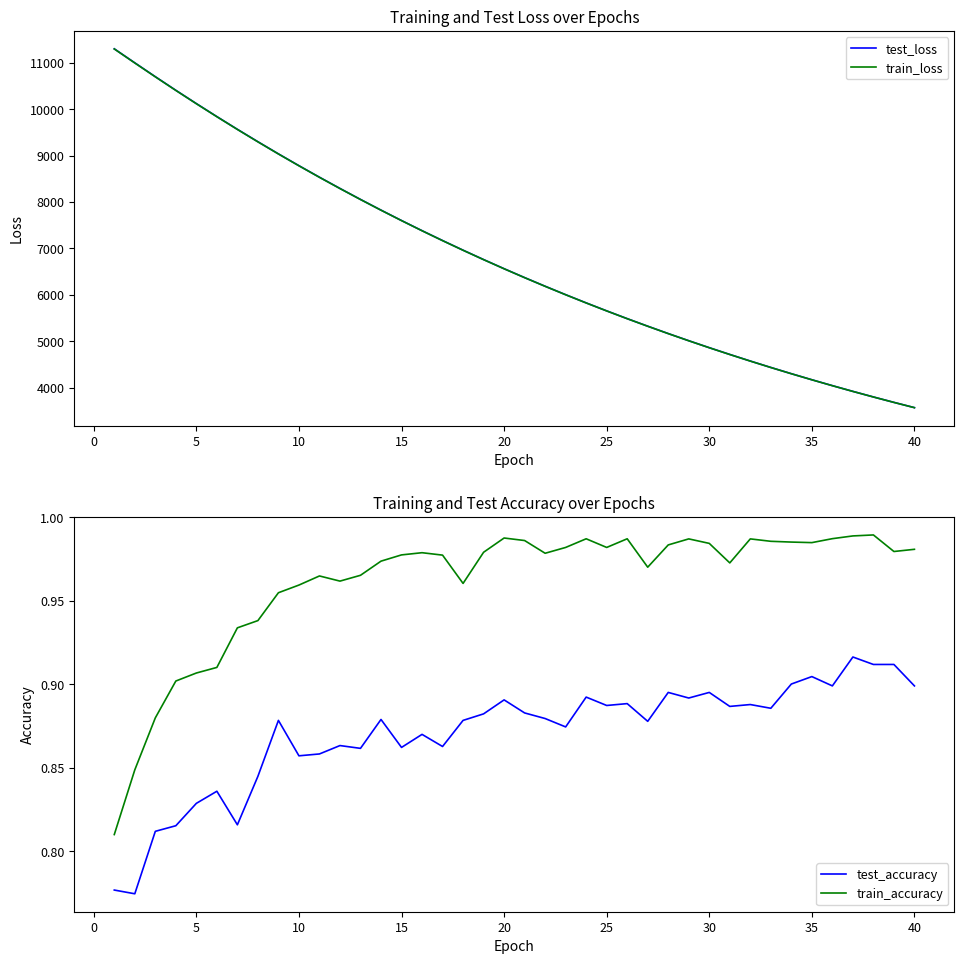

What is the highest value of the train_loss series?

11299.2